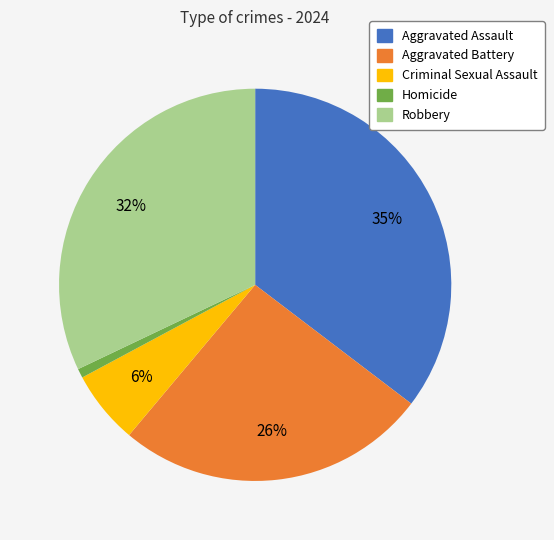

Between Aggravated Battery and Criminal Sexual Assault, which is larger?

Aggravated Battery